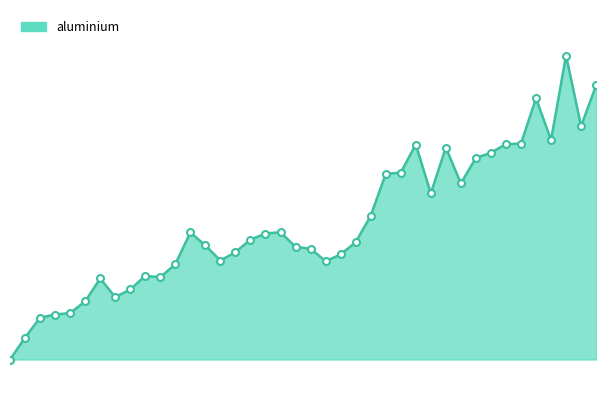

What is the label of the 12th point from the left?

2022-01-19